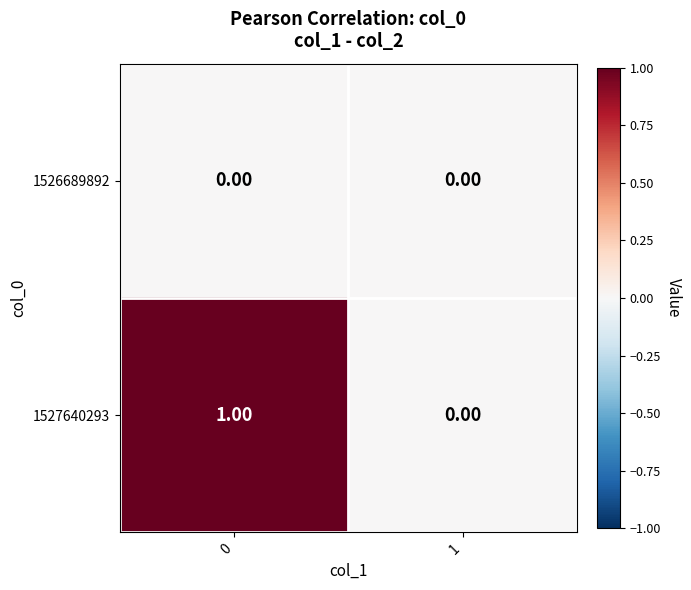

List the labels in order of 1527640293 value, smallest first.

1, 0